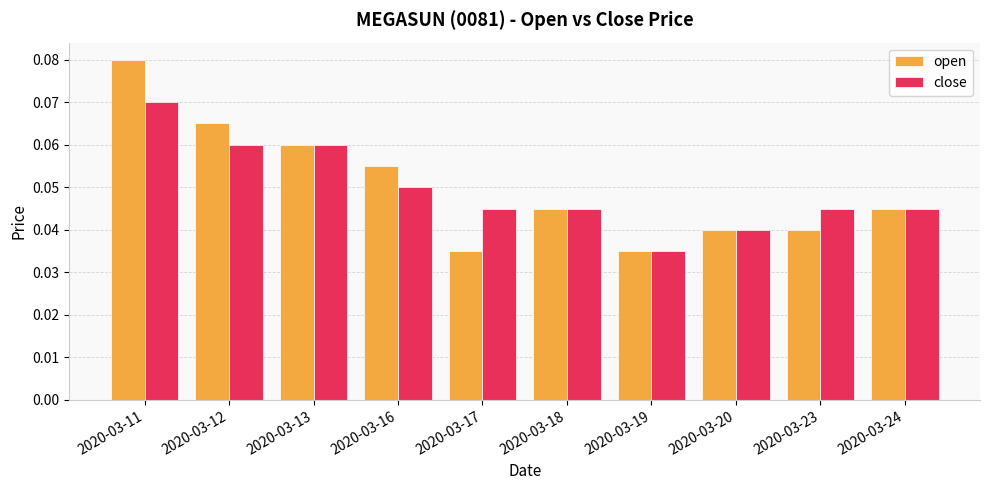

Which series changed the most between 2020-03-11 and 2020-03-24?

open